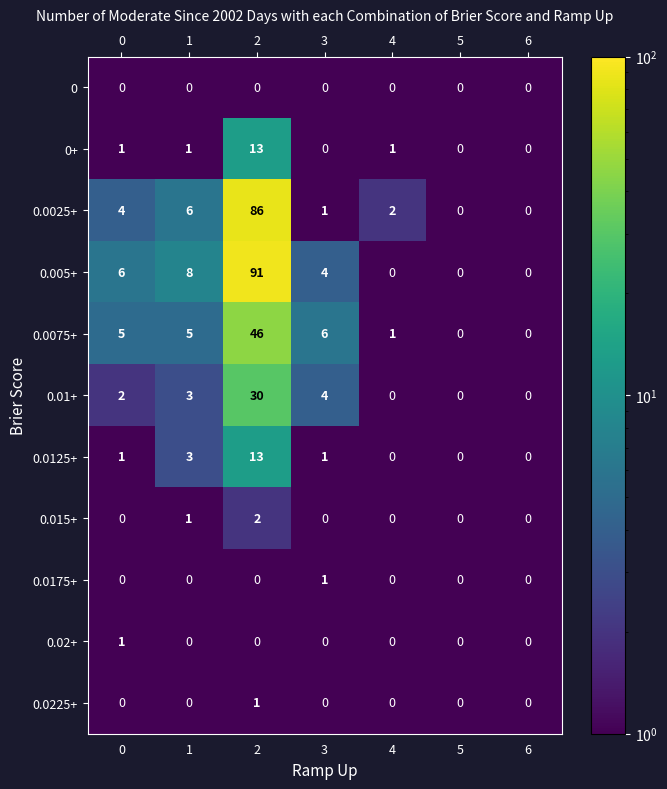

What is the sum of all 0.01+ values?

39